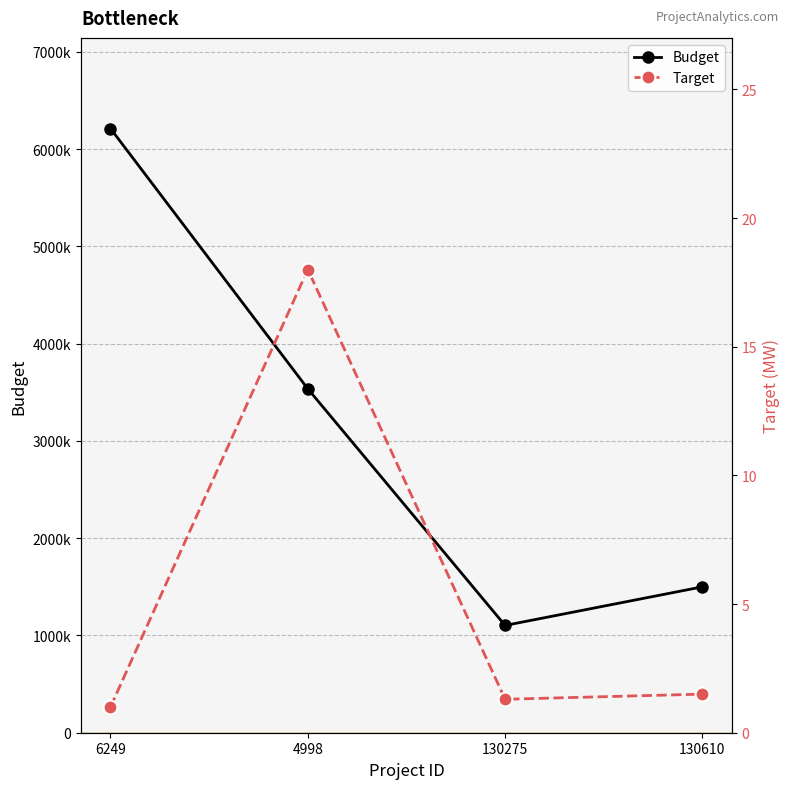

What is the spread (max minus min) of values at 130610?

1499998.5